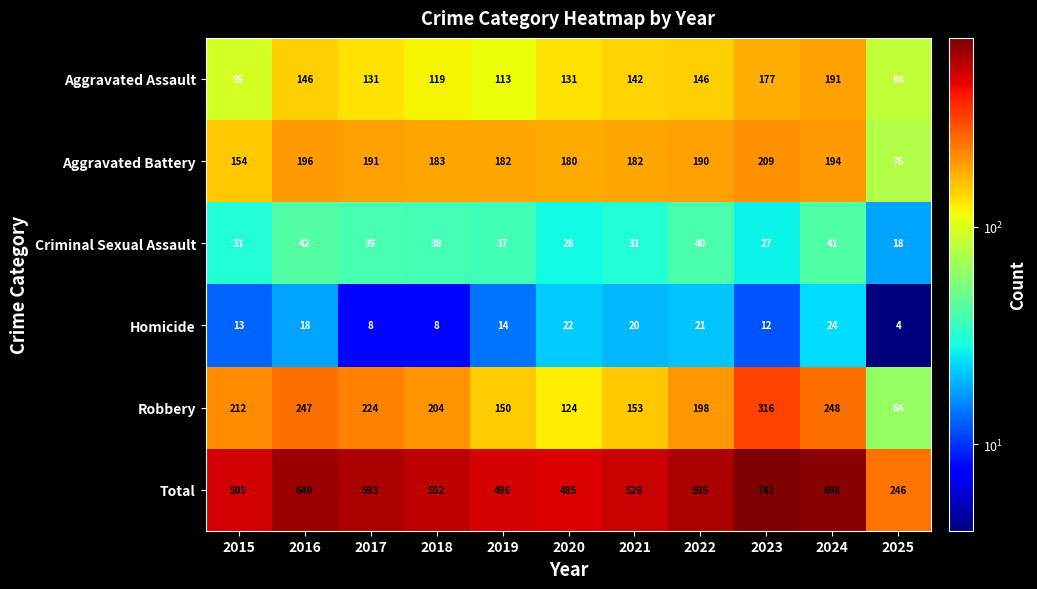

The value of Total at 2018 is 552. True or false?

True